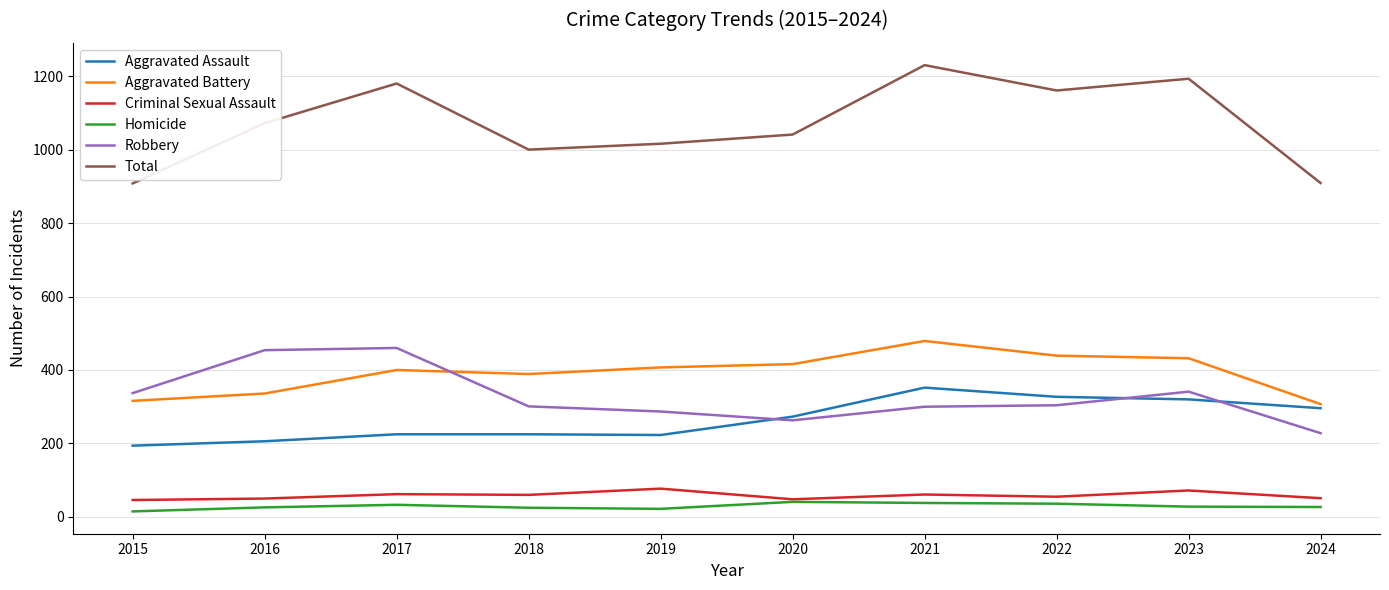

What is the total value across all series at 2021?

2460